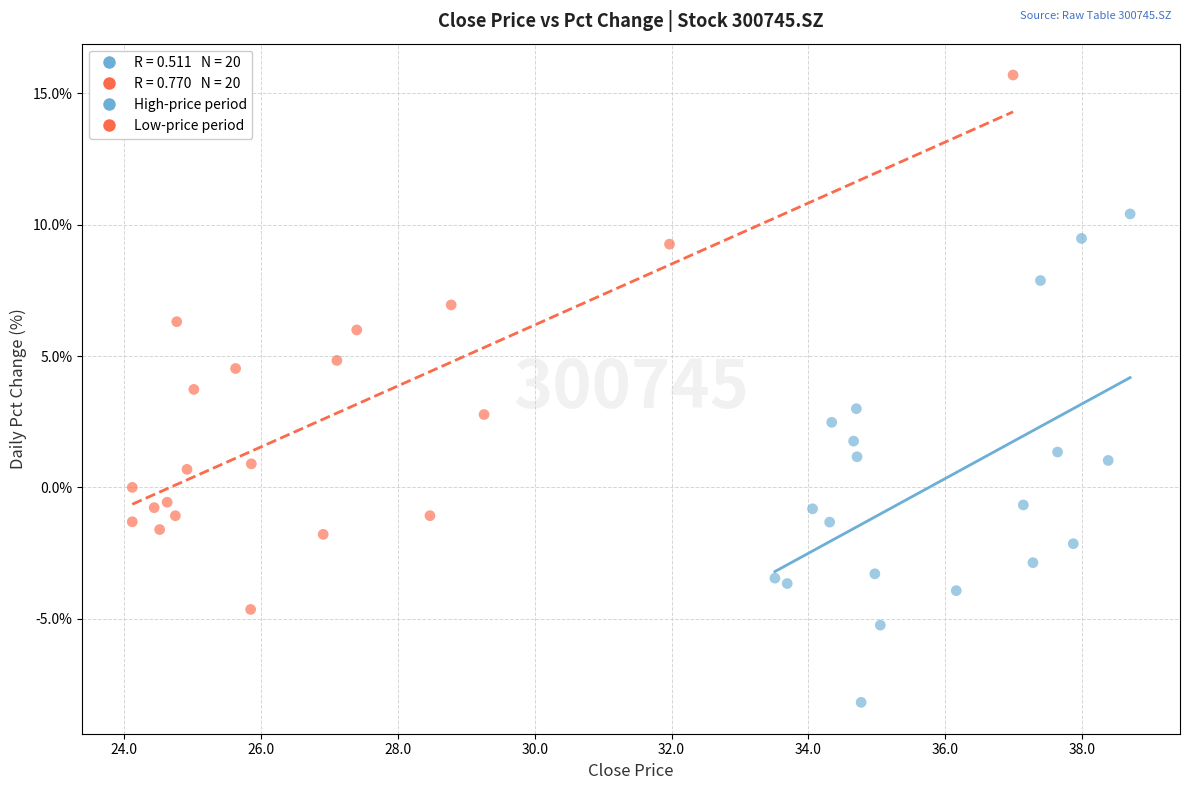

Which series reaches the minimum Y coordinate?

High-price period